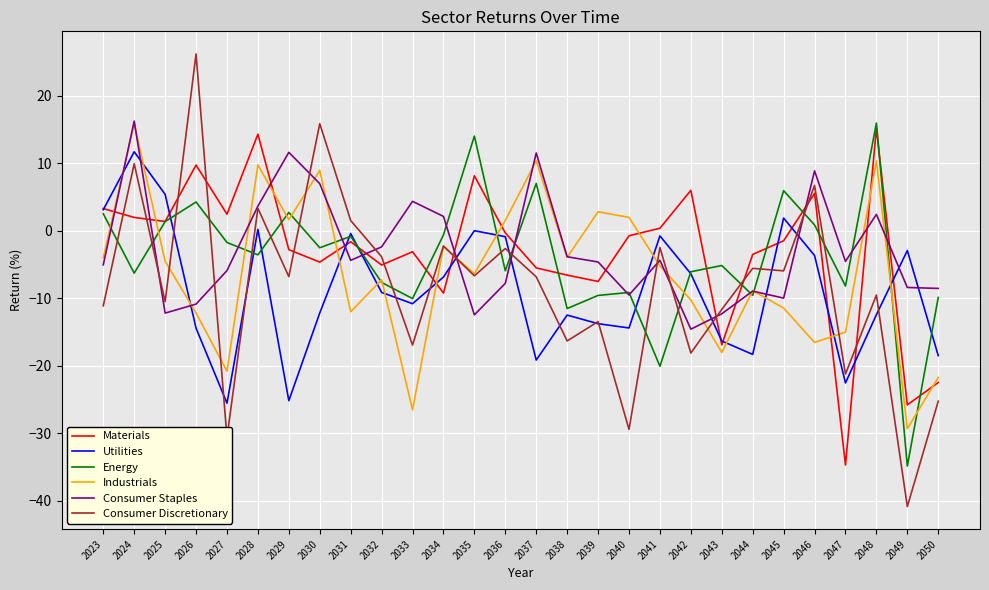

Does the chart display data point markers on the line(s)?

No